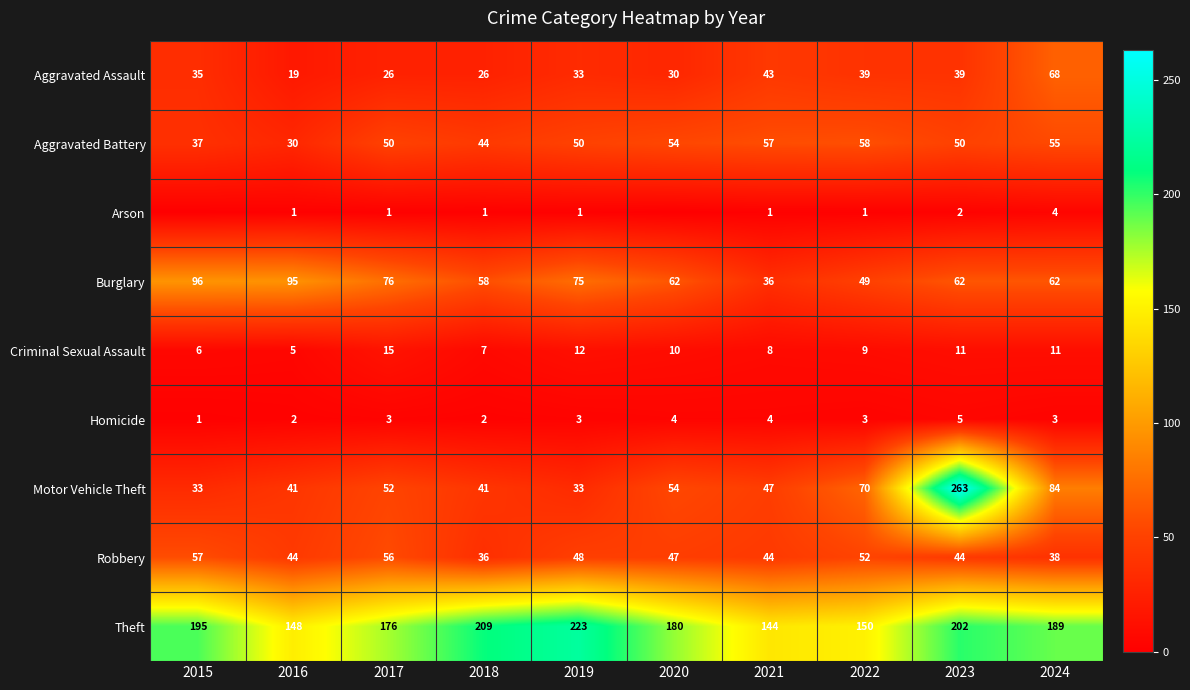

Between 2019 and 2024, which series saw the biggest shift?

Motor Vehicle Theft